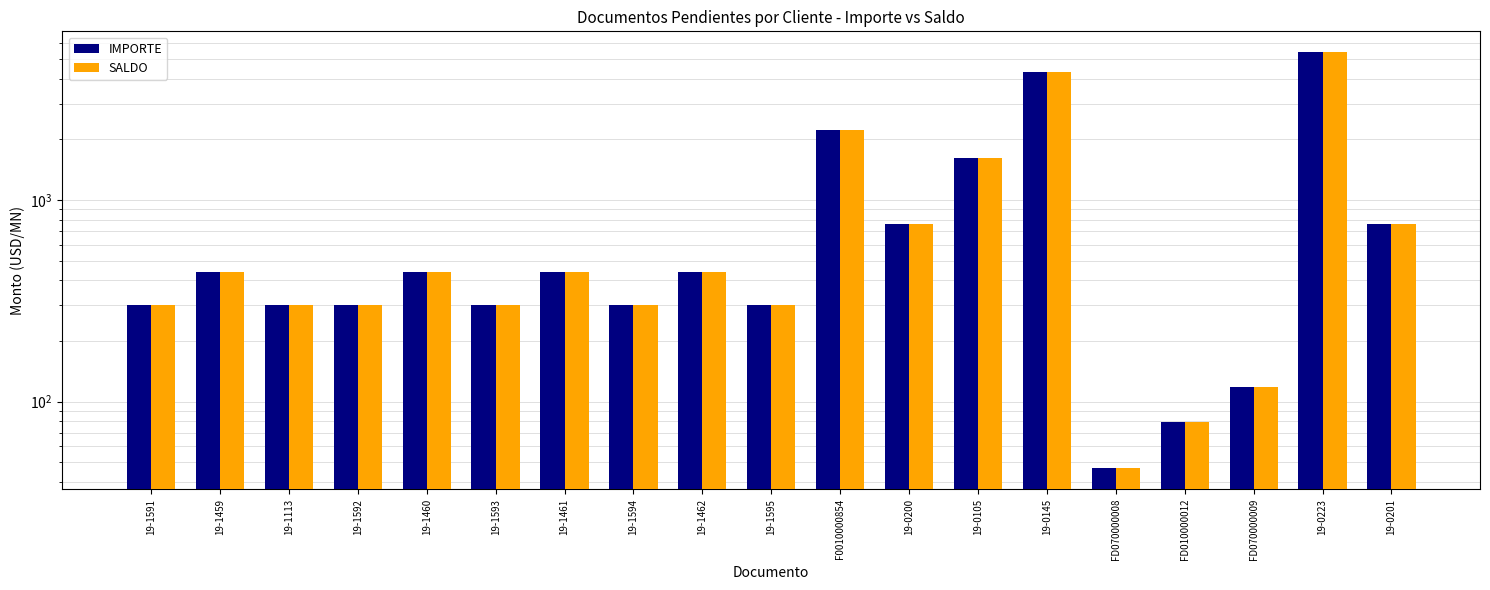

Rank the series at 19-0105 from highest to lowest value.

IMPORTE, SALDO